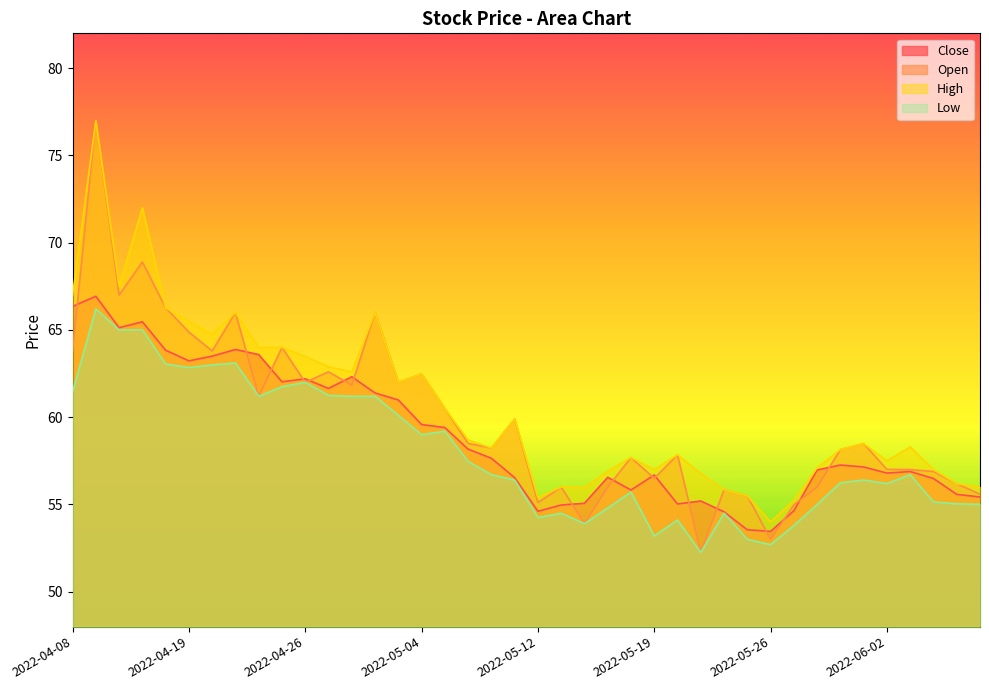

How many lines are shown in the chart?

4